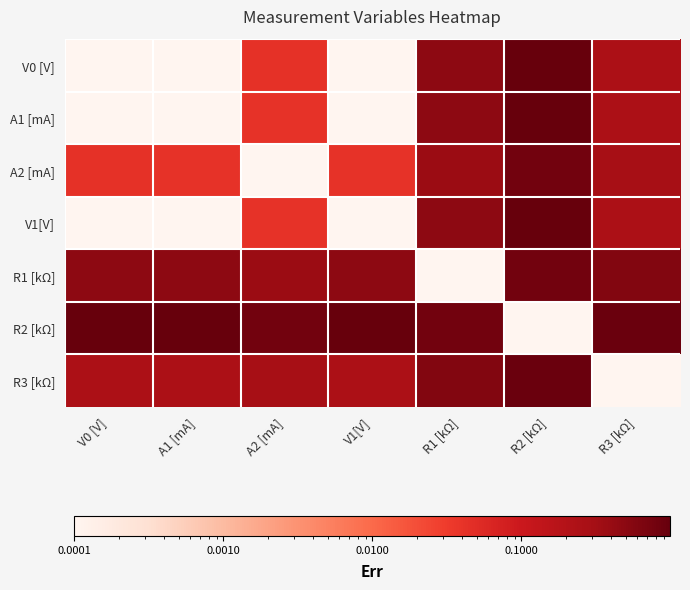

Reading left to right, extract all data points from this chart.

V0 [V]: V0 [V]=0.0	A1 [mA]=0.0	A2 [mA]=0.0	V1[V]=0.0	R1 [kΩ]=0.5	R2 [kΩ]=1.0	R3 [kΩ]=0.3
A1 [mA]: V0 [V]=0.0	A1 [mA]=0.0	A2 [mA]=0.0	V1[V]=0.0	R1 [kΩ]=0.5	R2 [kΩ]=1.0	R3 [kΩ]=0.3
A2 [mA]: V0 [V]=0.0	A1 [mA]=0.0	A2 [mA]=0.0	V1[V]=0.0	R1 [kΩ]=0.4	R2 [kΩ]=0.8	R3 [kΩ]=0.3
V1[V]: V0 [V]=0.0	A1 [mA]=0.0	A2 [mA]=0.0	V1[V]=0.0	R1 [kΩ]=0.5	R2 [kΩ]=1.0	R3 [kΩ]=0.3
R1 [kΩ]: V0 [V]=0.5	A1 [mA]=0.5	A2 [mA]=0.4	V1[V]=0.5	R1 [kΩ]=0.0	R2 [kΩ]=0.8	R3 [kΩ]=0.6
R2 [kΩ]: V0 [V]=1.0	A1 [mA]=1.0	A2 [mA]=0.8	V1[V]=1.0	R1 [kΩ]=0.8	R2 [kΩ]=0.0	R3 [kΩ]=0.9
R3 [kΩ]: V0 [V]=0.3	A1 [mA]=0.3	A2 [mA]=0.3	V1[V]=0.3	R1 [kΩ]=0.6	R2 [kΩ]=0.9	R3 [kΩ]=0.0